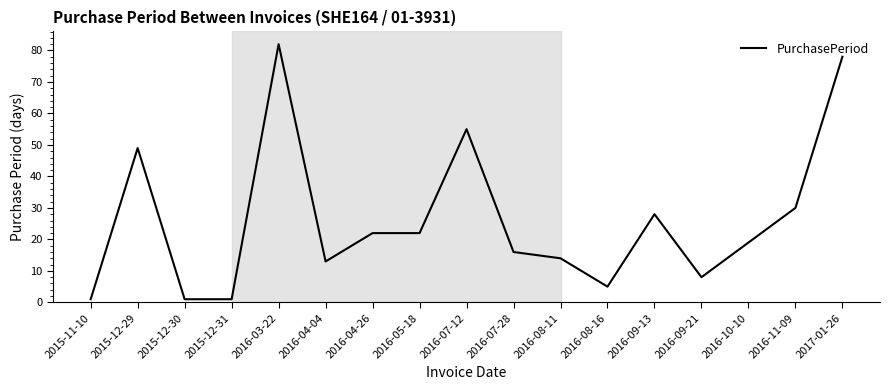

What is the ratio of the value at 2016-04-26 to the value at 2016-03-22?

0.3